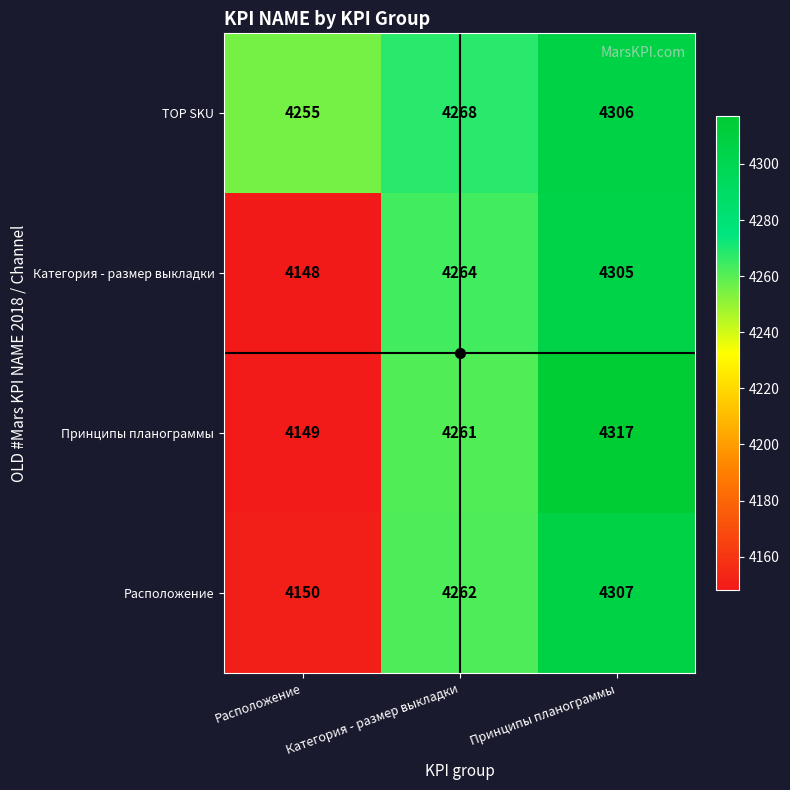

True or false: Принципы планограммы has a value of 2062 at Принципы планограммы.

False